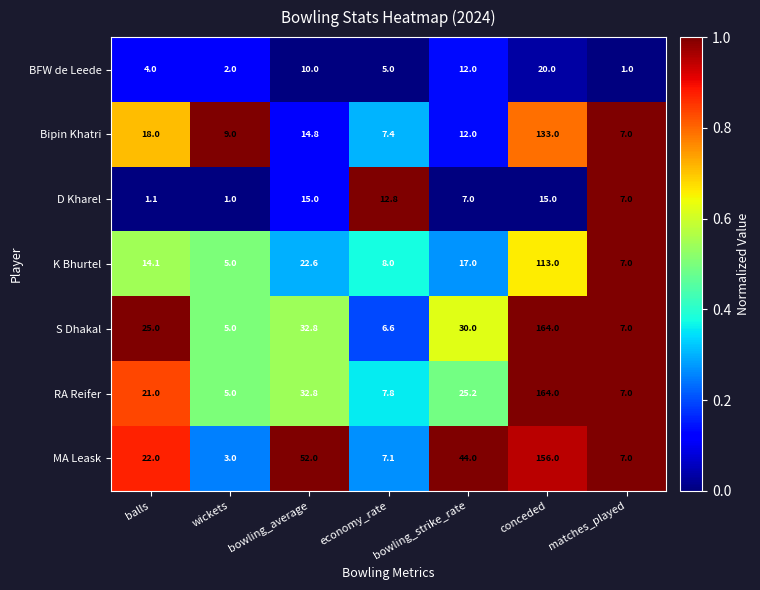

At which category is the sum across all series the highest?

conceded